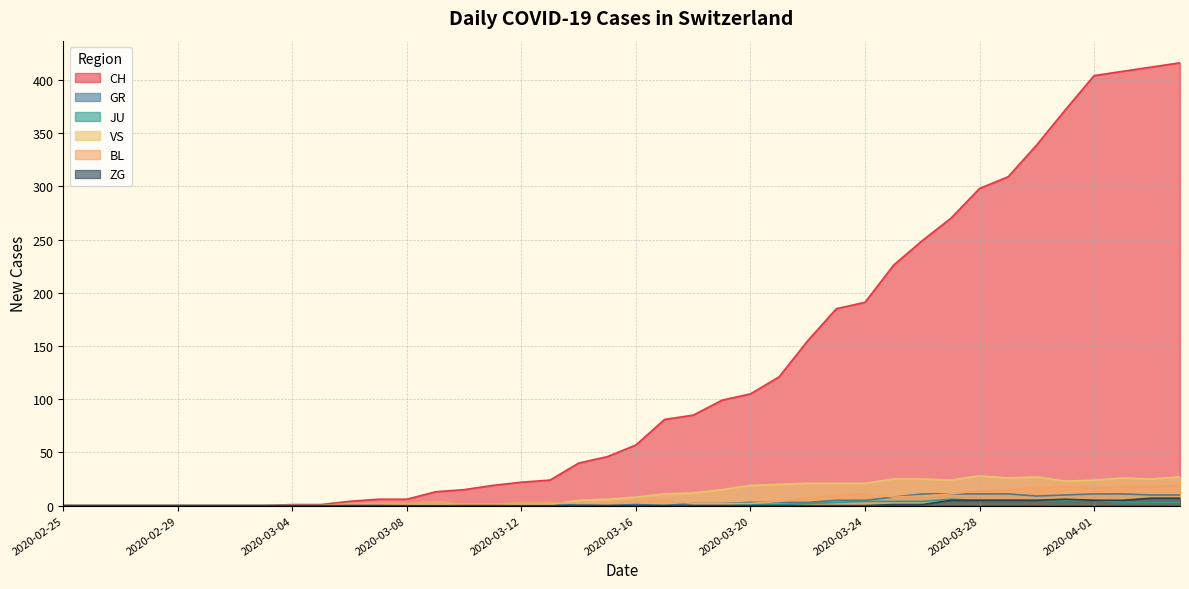

List the series in order of their peak value, highest first.

CH, VS, BL, GR, ZG, JU